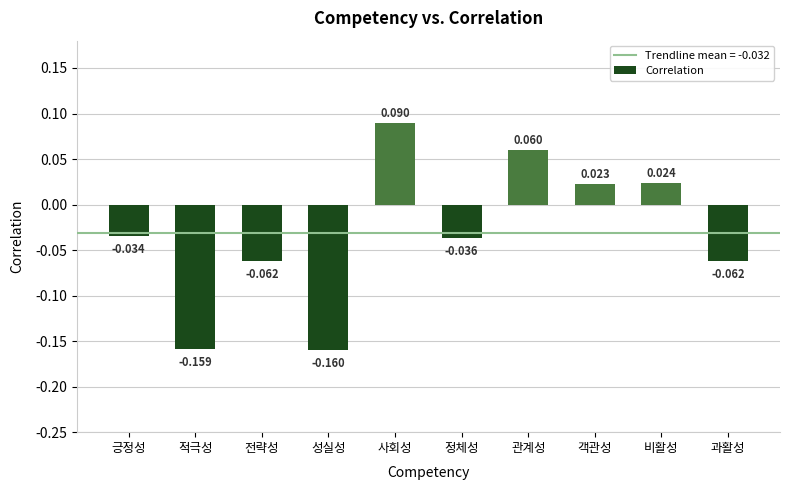

Which label corresponds to the smallest value in the chart?

성실성